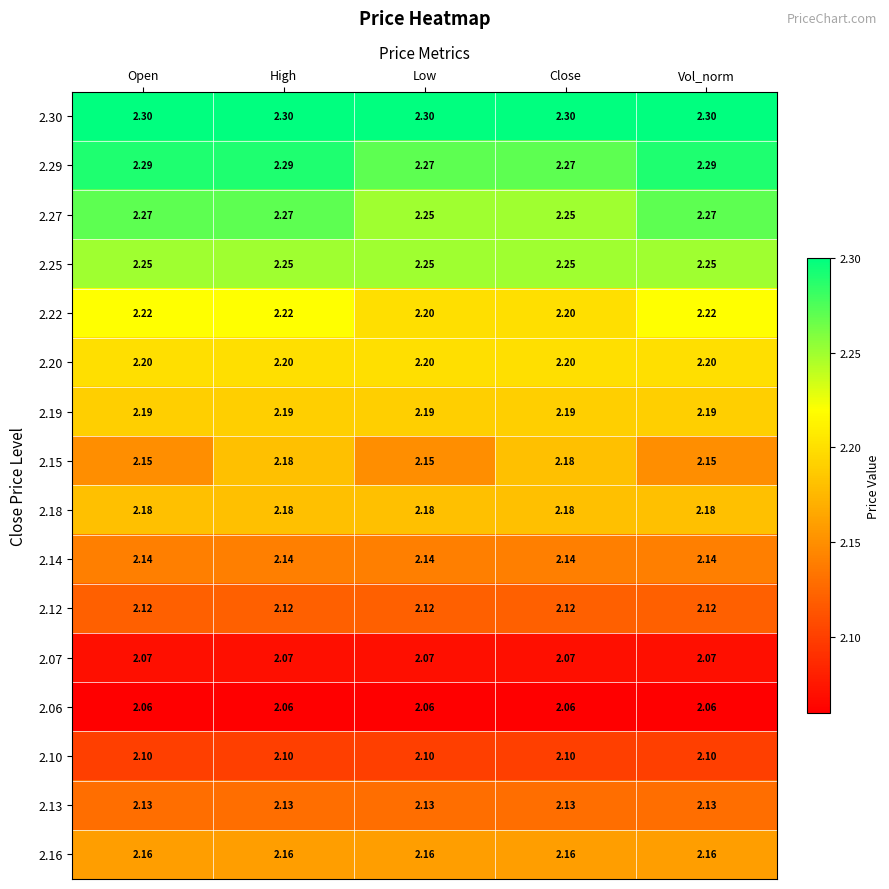

Is the value of 2.07 at Vol_norm greater than the value of 2.30 at Close?

No